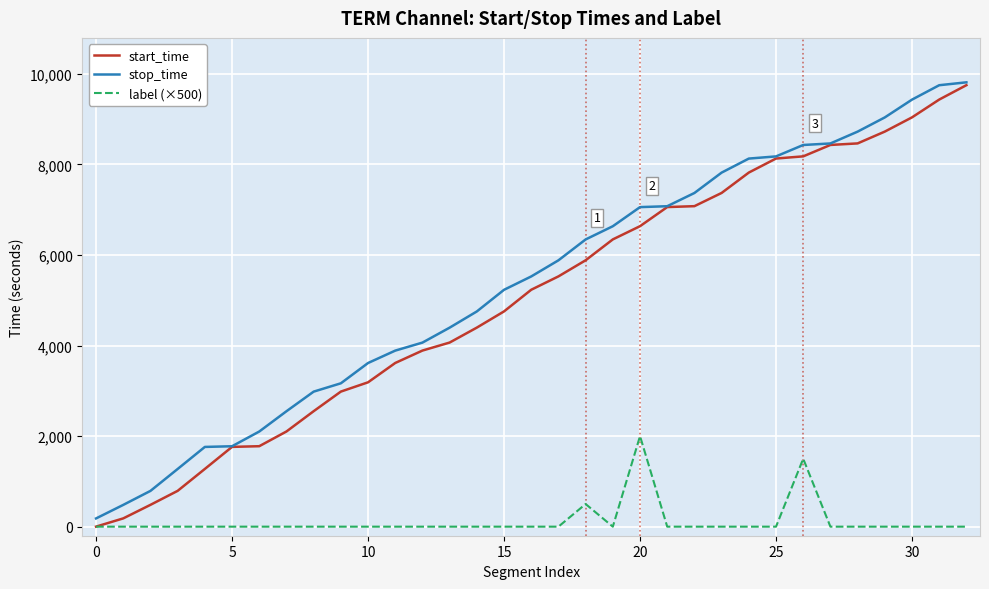

What is the greatest value displayed?

9813